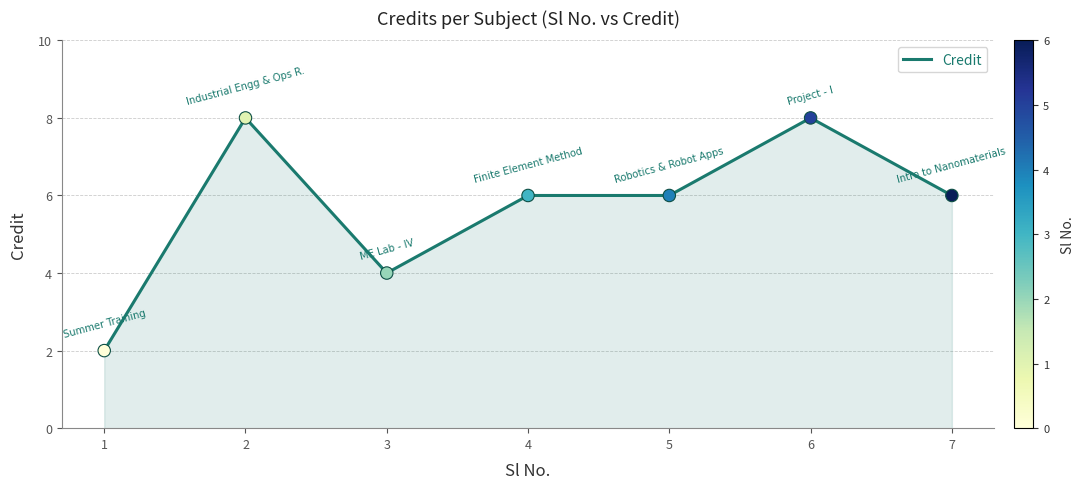

What is the ratio of the value at 2 to the value at 4?

1.3